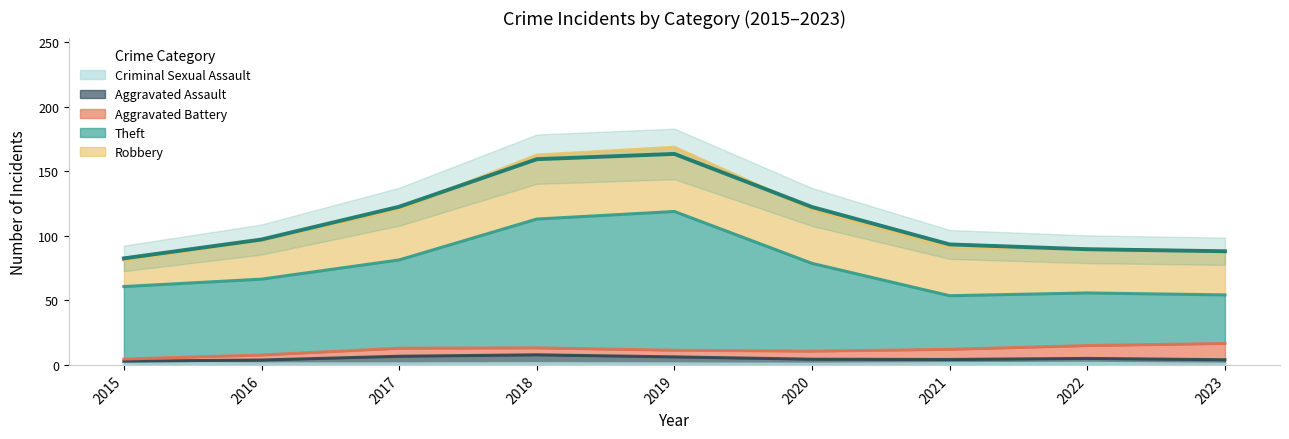

At which category is the sum across all series the highest?

2019